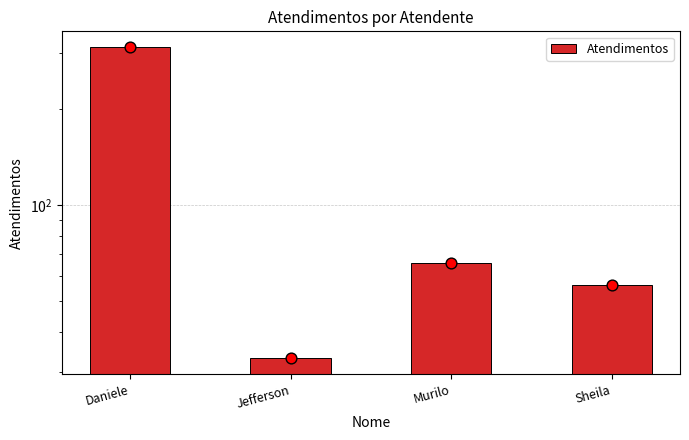

Between Jefferson and Murilo, which is larger?

Murilo